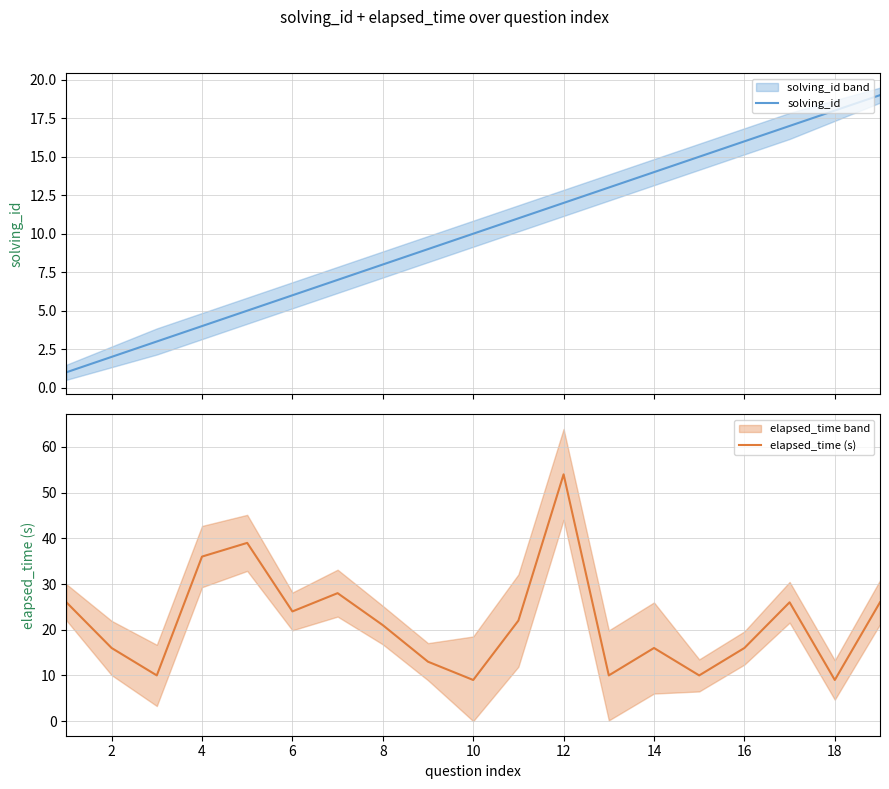

How many values in the solving_id series exceed 10?

9